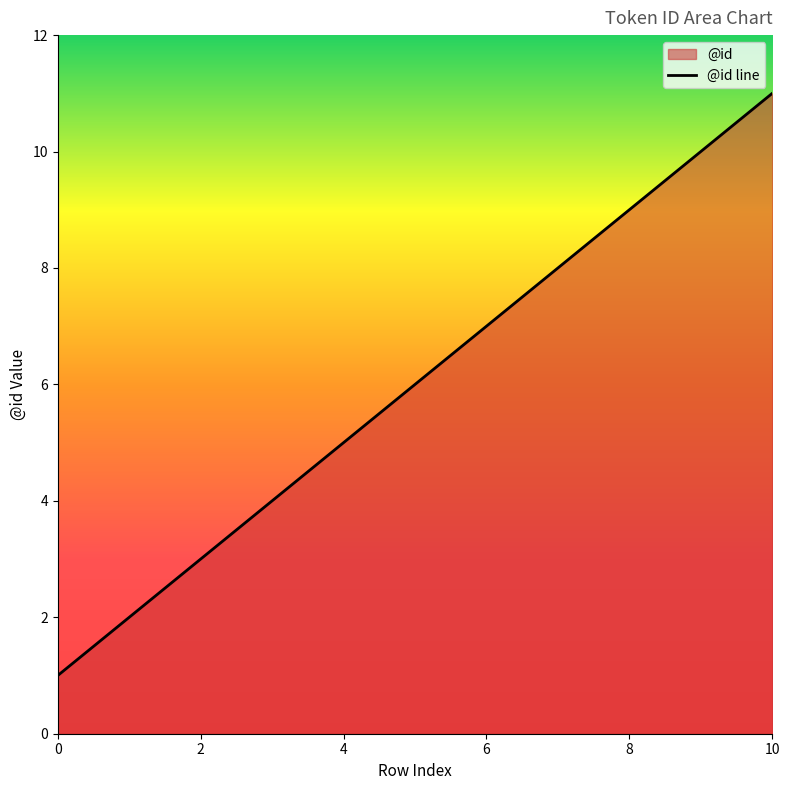

How many data points are less than 6?

5